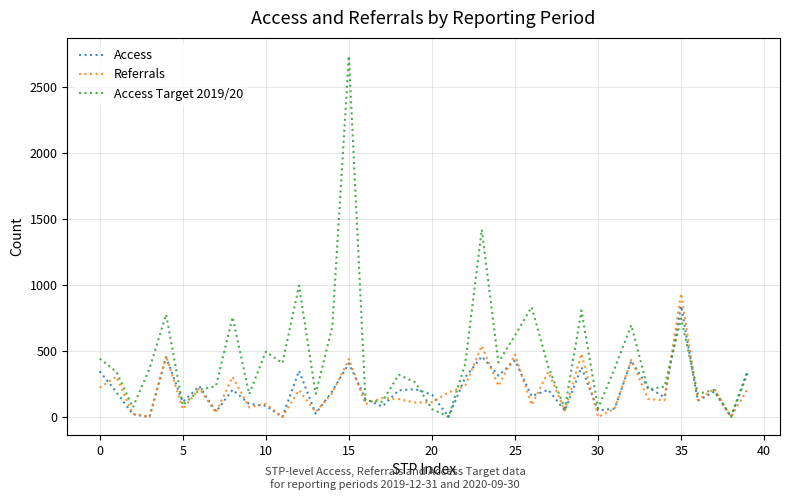

Which series has the largest total across all categories?

Access Target 2019/20